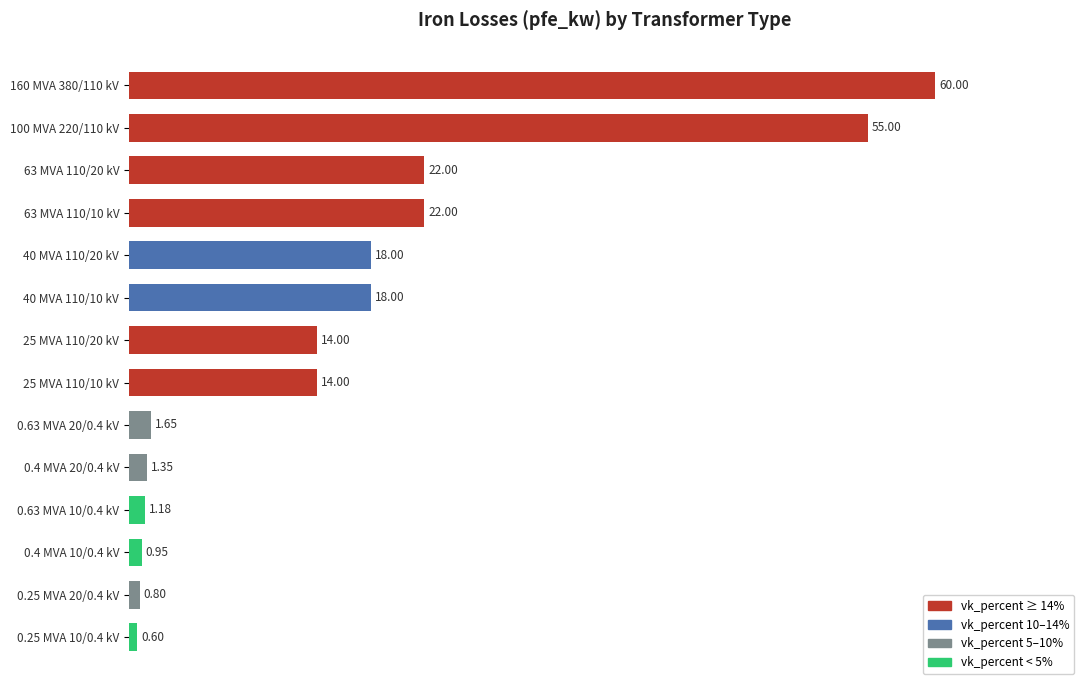

What is the change in value from 0.4 MVA 20/0.4 kV to 0.4 MVA 10/0.4 kV?

-0.4